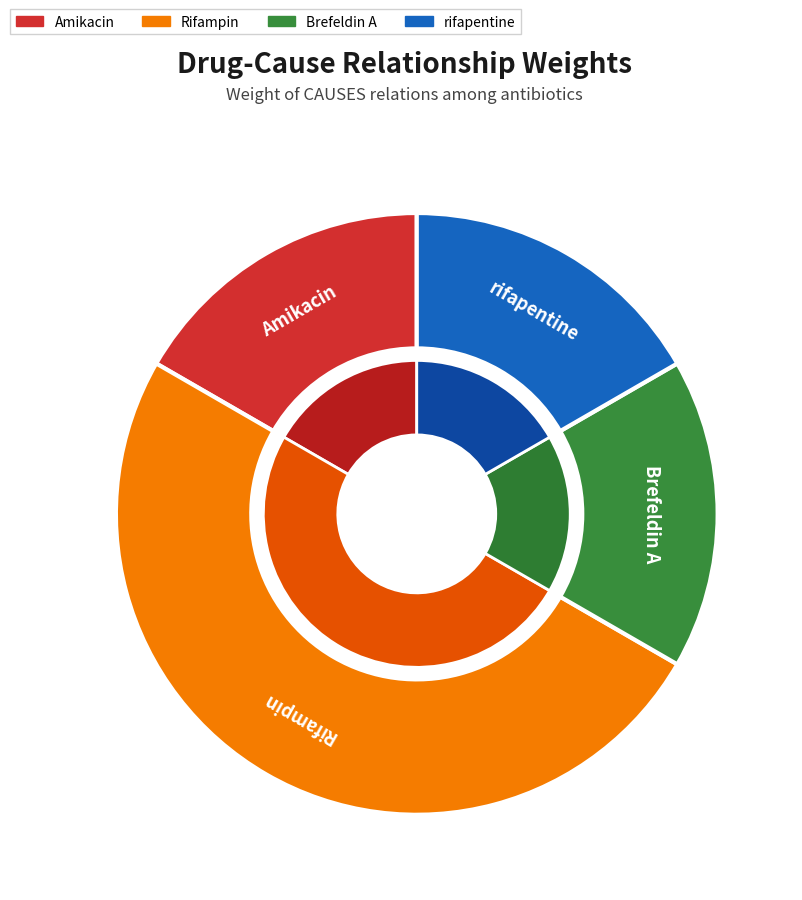

What is the smallest slice in the pie chart?

Amikacin